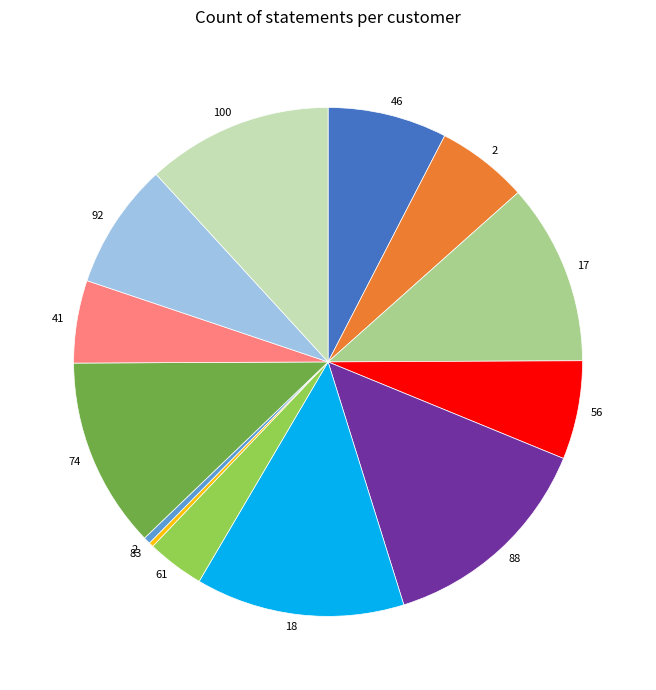

Does any single category account for the majority?

No